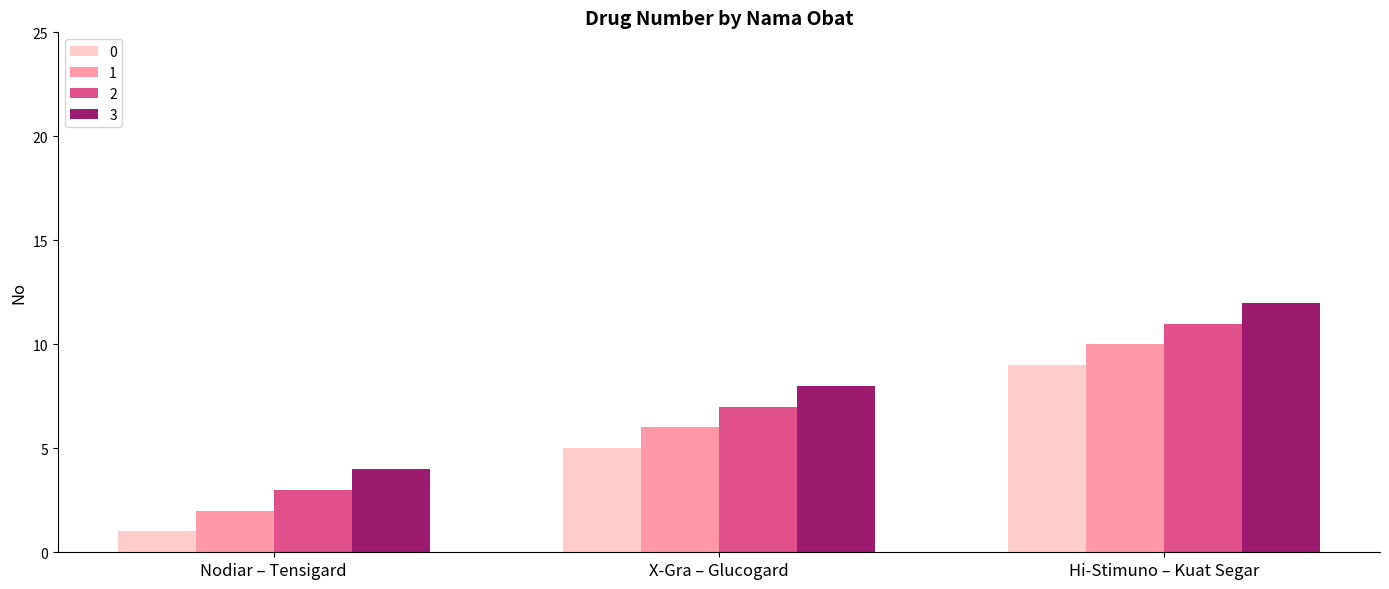

What is the label of the 2nd bar from the left?

X-Gra – Glucogard